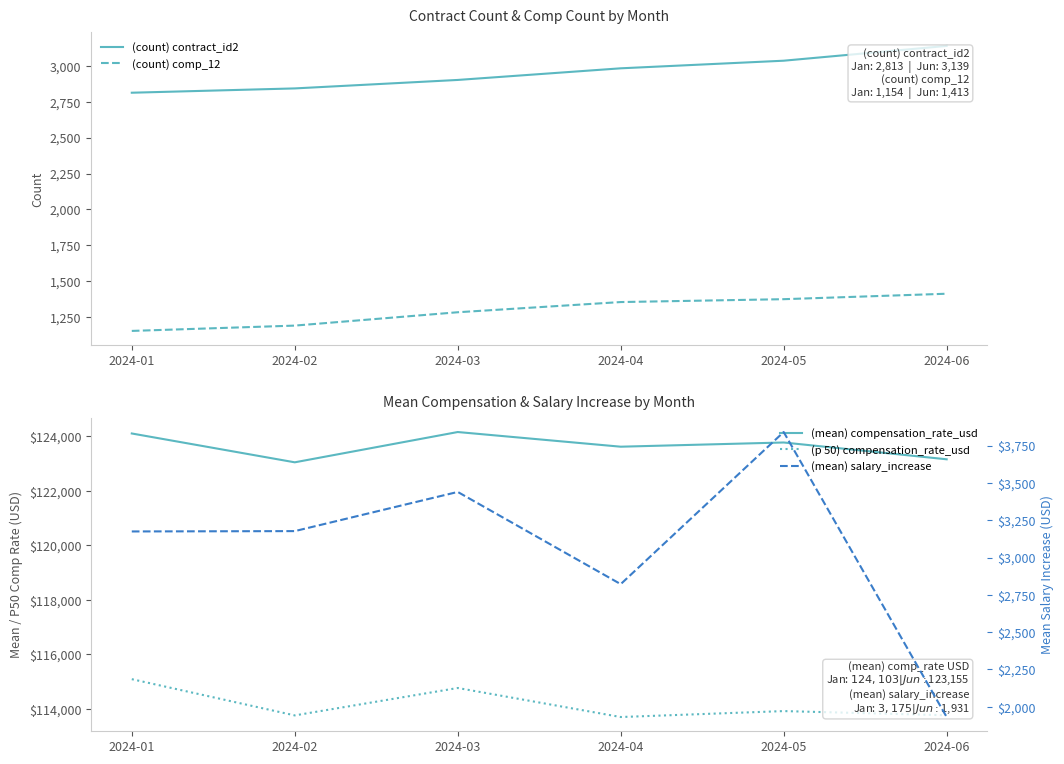

At which category is the sum across all series the highest?

2024-03